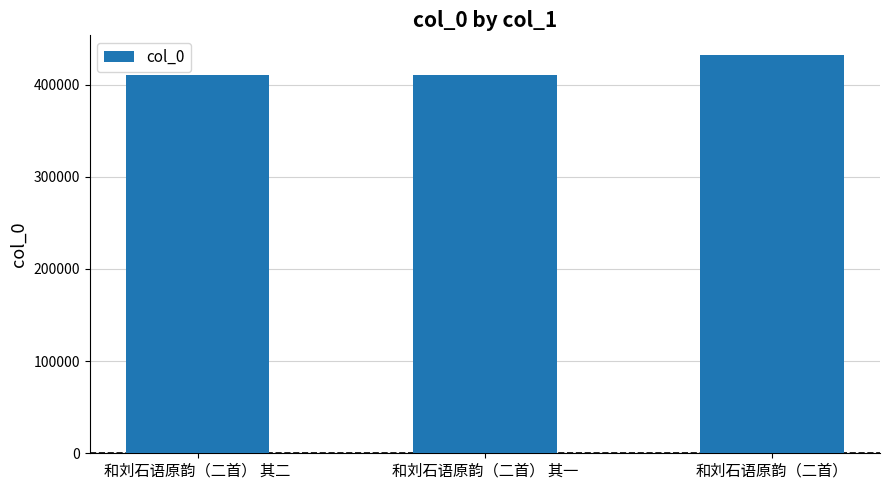

True or false: the data shows 561700 at 和刘石语原韵（二首） 其一.

False